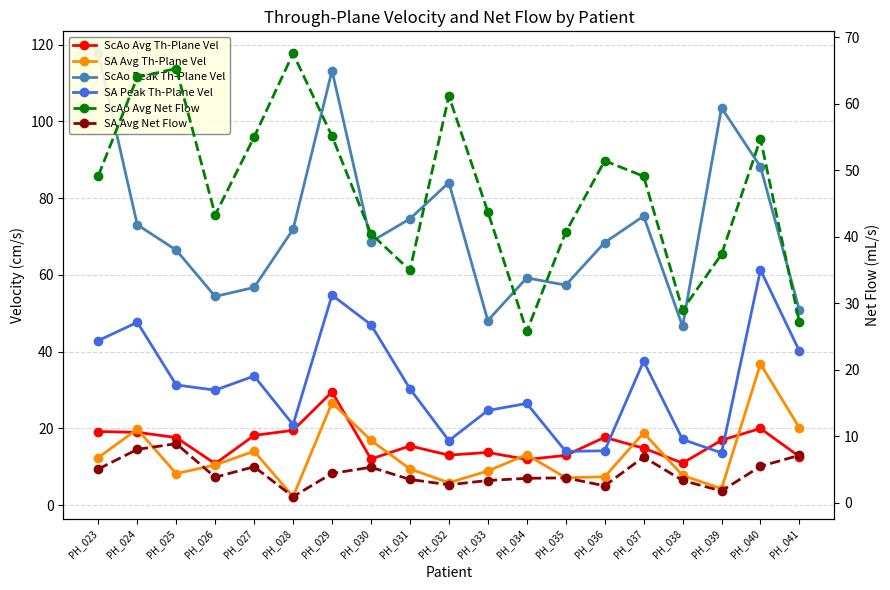

At how many categories does at least one series exceed 53?

16